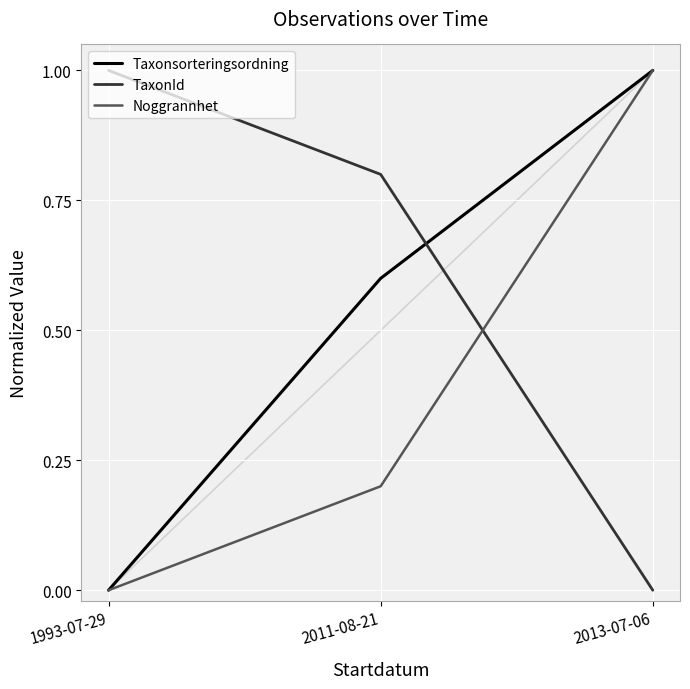

Reading left to right, what are all the values shown in this chart?

Taxonsorteringsordning: 1993-07-29=0.0	2011-08-21=0.6	2013-07-06=1.0
TaxonId: 1993-07-29=1.0	2011-08-21=0.8	2013-07-06=0.0
Noggrannhet: 1993-07-29=0.0	2011-08-21=0.2	2013-07-06=1.0